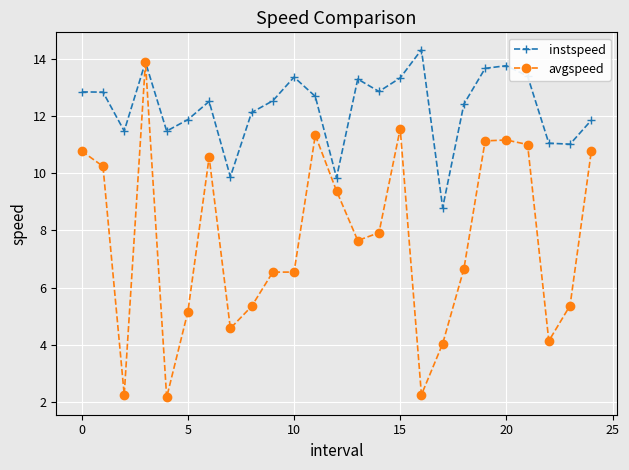

What is the highest value of the avgspeed series?

13.9